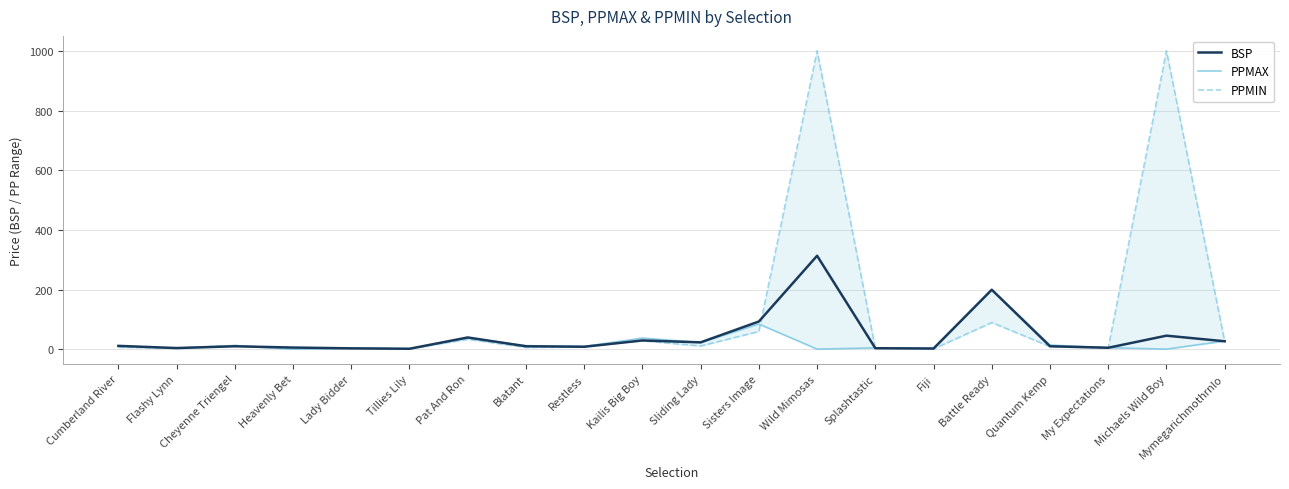

Is it true that PPMAX equals 200.0 at Battle Ready?

True